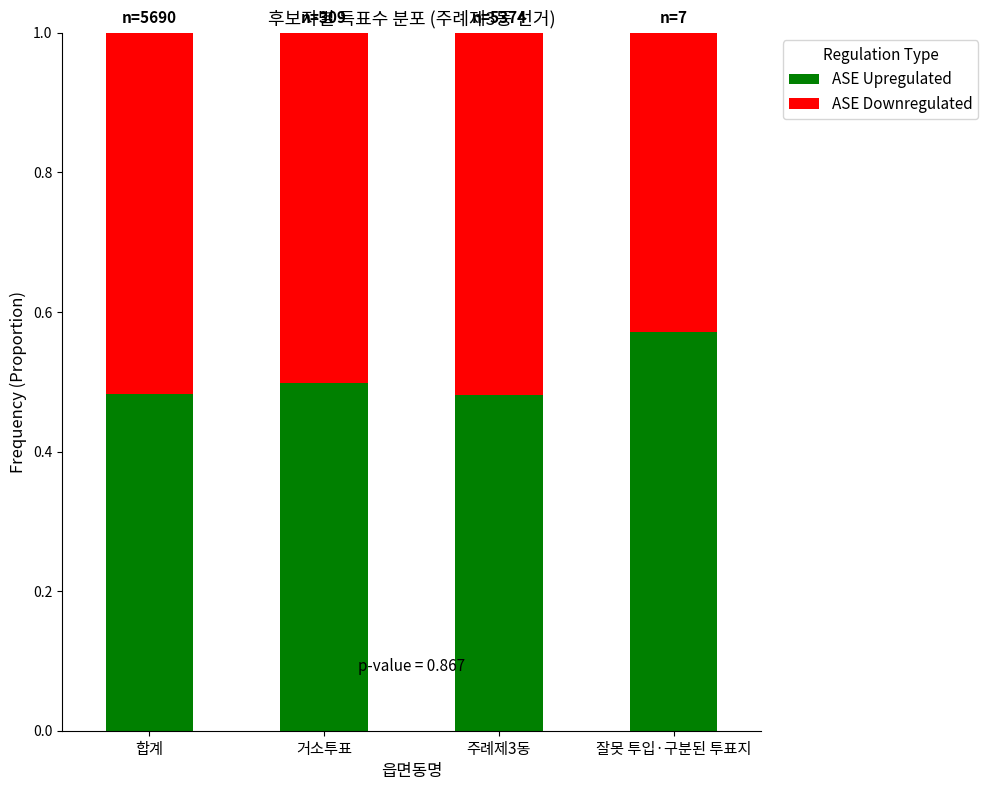

The value of ASE Upregulated at 합계 is 0.3. True or false?

False